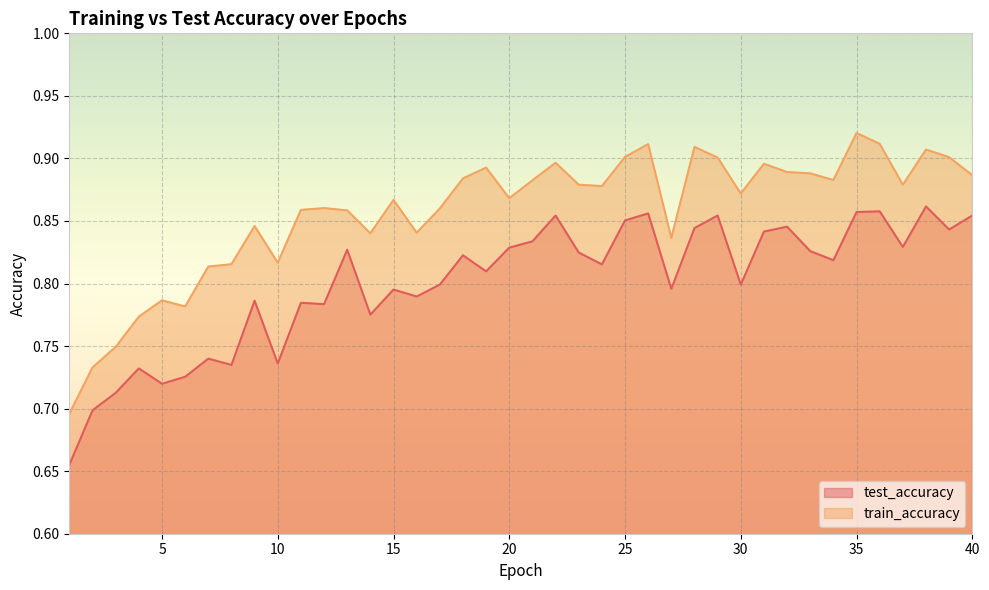

At 39, list the series in order from largest to smallest.

train_accuracy, test_accuracy